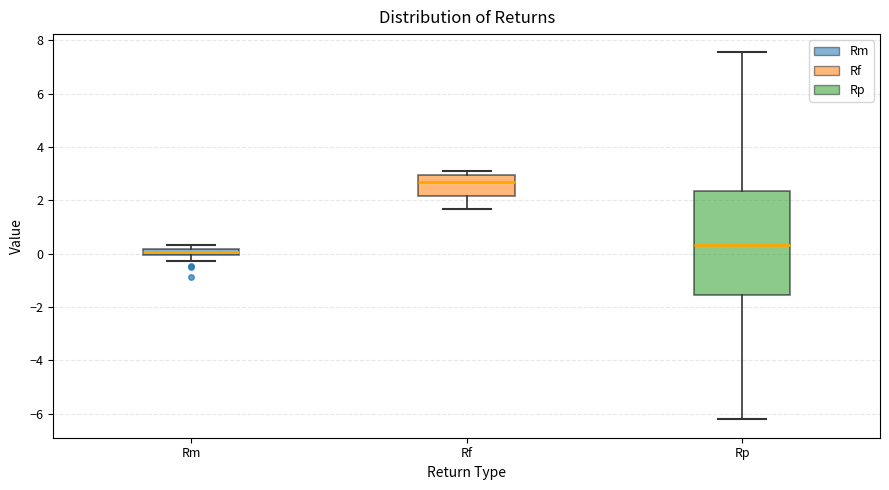

Comparing the boxes themselves (not the whiskers), which one is the tallest?

Rp